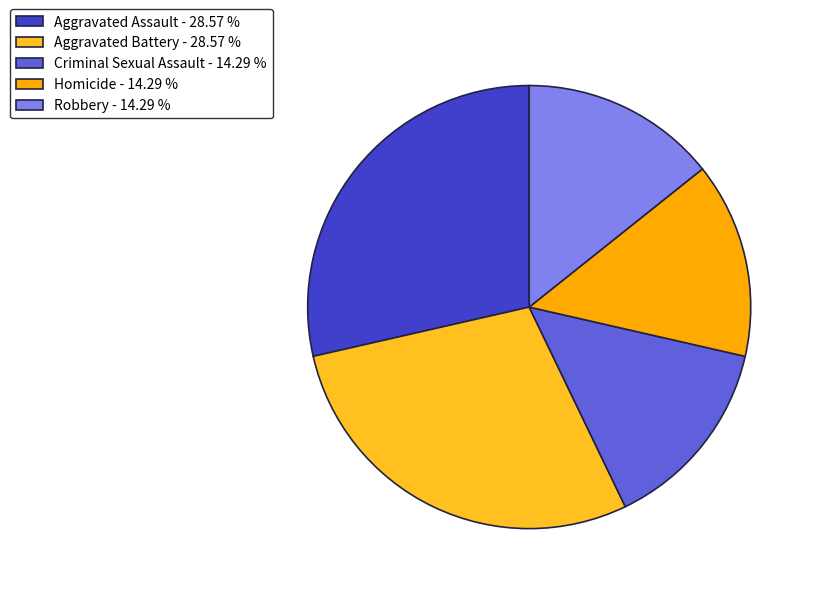

Rank the categories by value from highest to lowest.

Aggravated Assault, Aggravated Battery, Criminal Sexual Assault, Homicide, Robbery